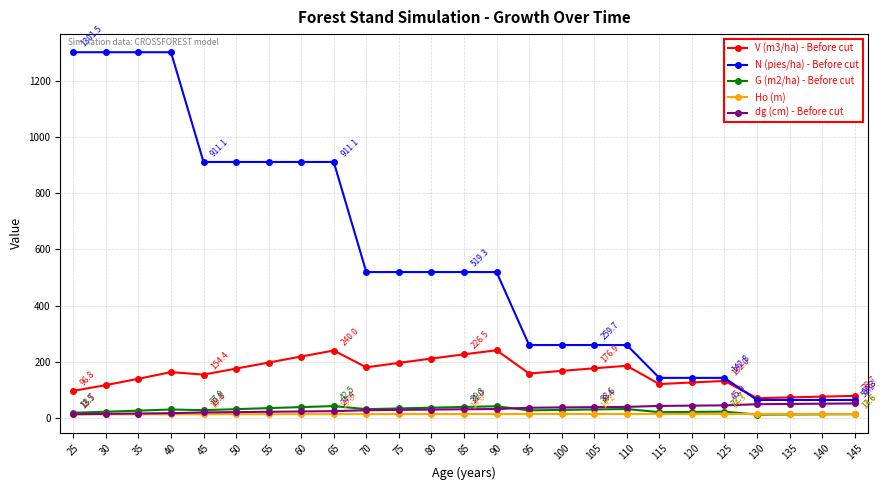

Is the value of G (m2/ha) - Before cut at 65 greater than the value of Ho (m) at 75?

Yes